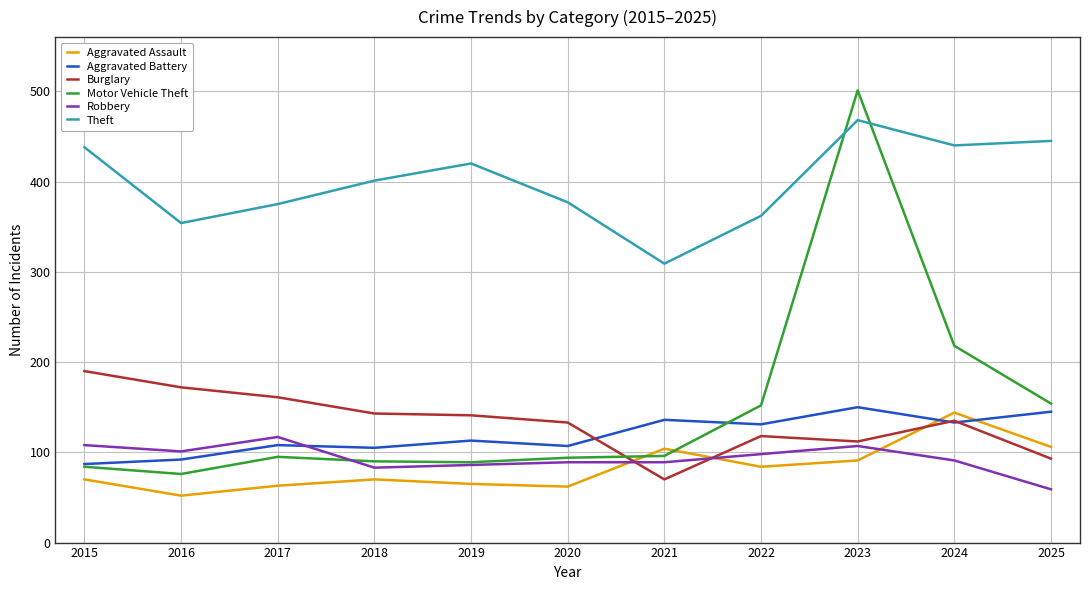

Is the value of Motor Vehicle Theft at 2018 greater than the value of Theft at 2017?

No